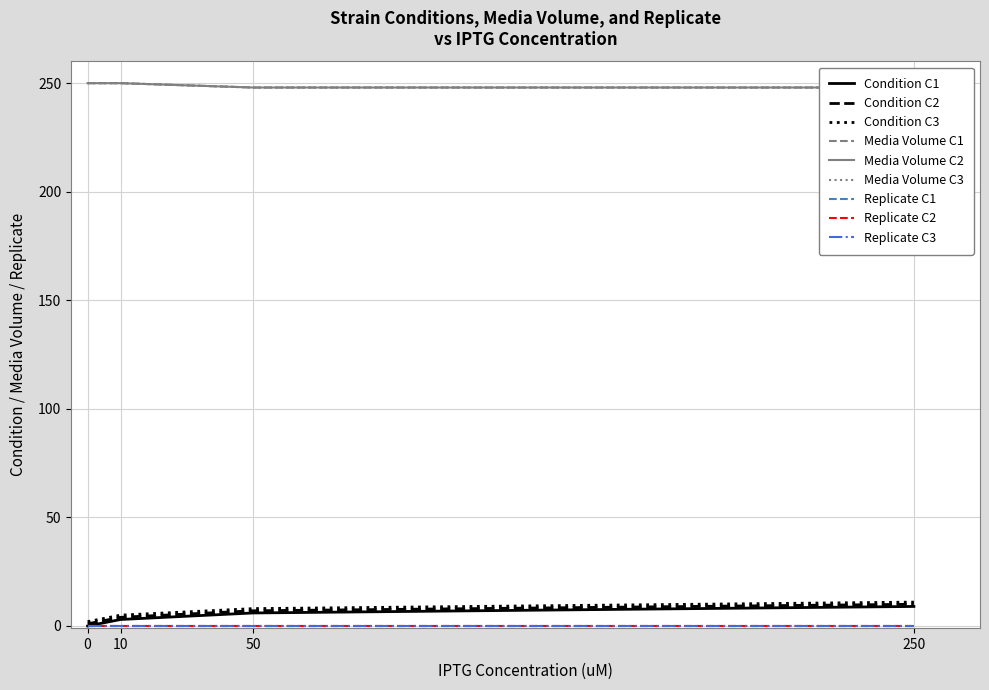

True or false: MG1655_DeltaLacI_C2 has a value of 328 at 6.

False